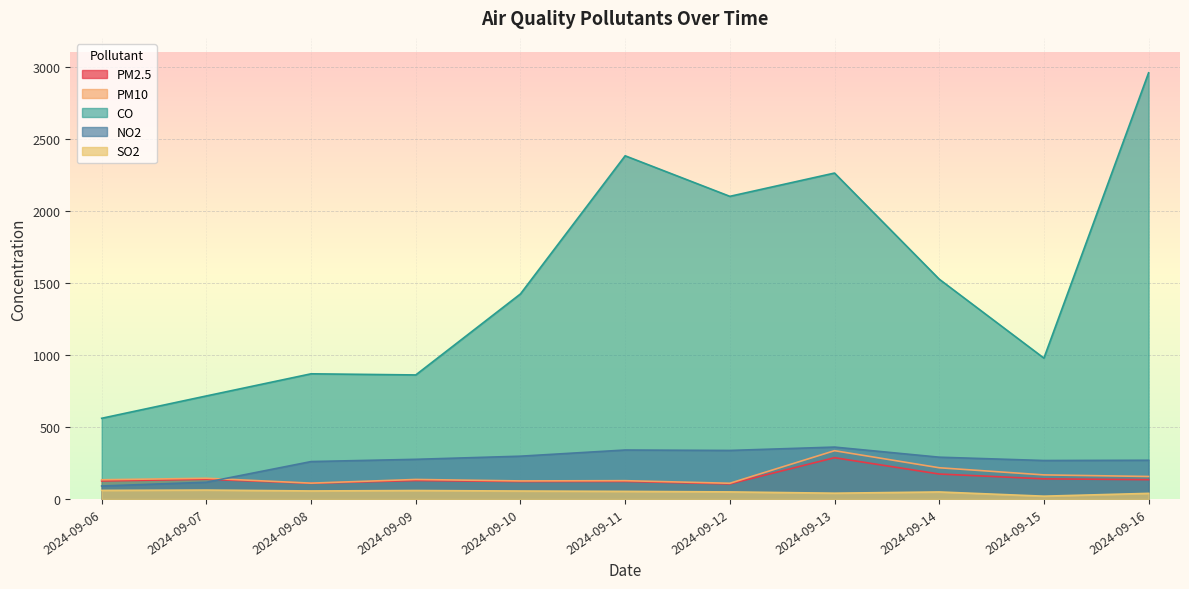

How many lines are shown in the chart?

5